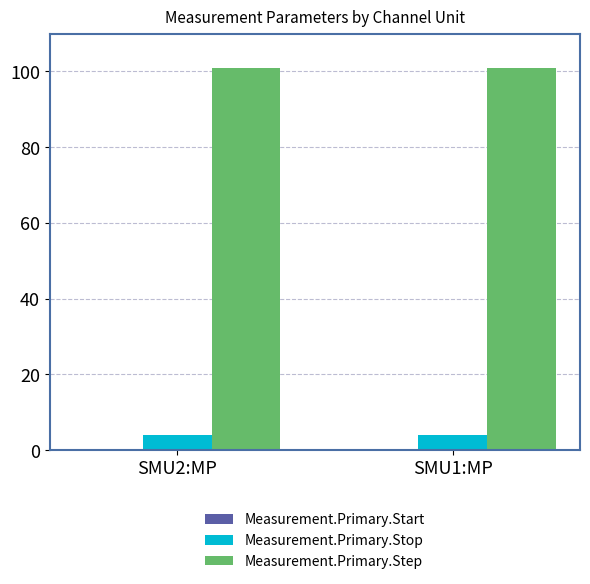

Which series has the largest total across all categories?

Measurement.Primary.Step